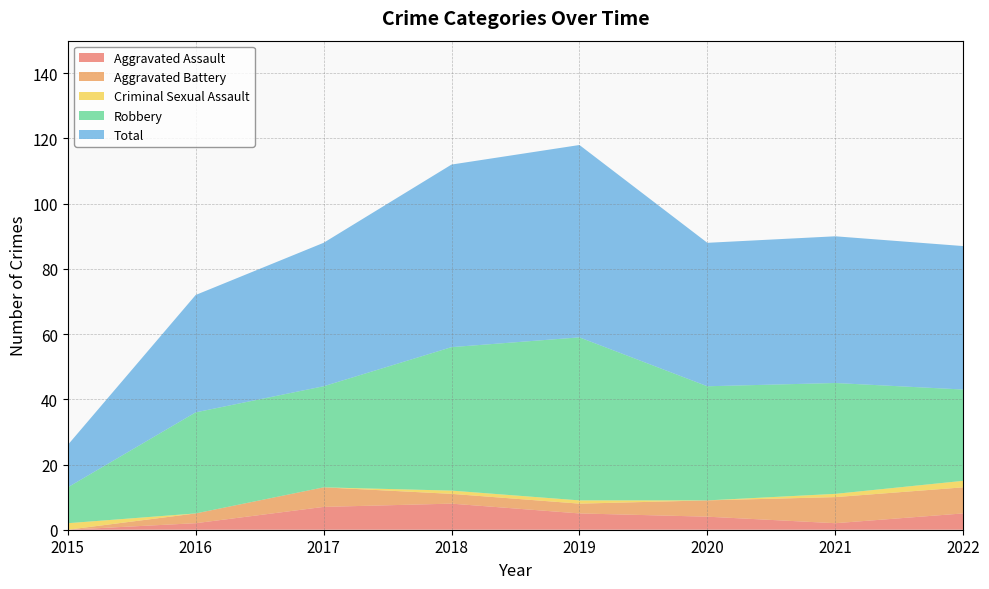

Reading right to left, list all the values displayed in this chart.

Aggravated Assault: 5	2	4	5	8	7	2	0
Aggravated Battery: 8	8	5	3	3	6	3	0
Criminal Sexual Assault: 2	1	0	1	1	0	0	2
Robbery: 28	34	35	50	44	31	31	11
Total: 44	45	44	59	56	44	36	13